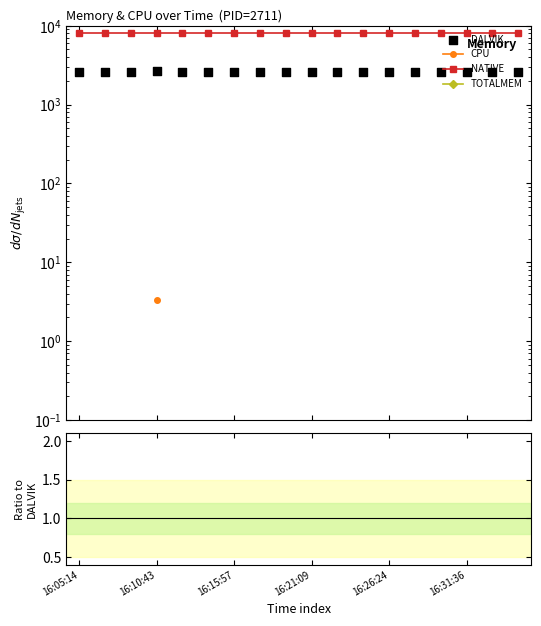

At how many categories does at least one series exceed 928?

18